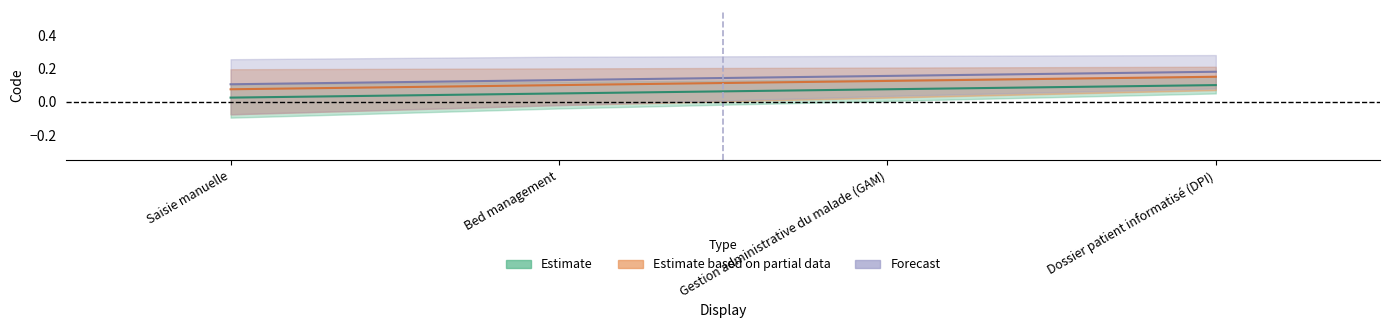

What is the label of the 2nd point from the left?

Bed management